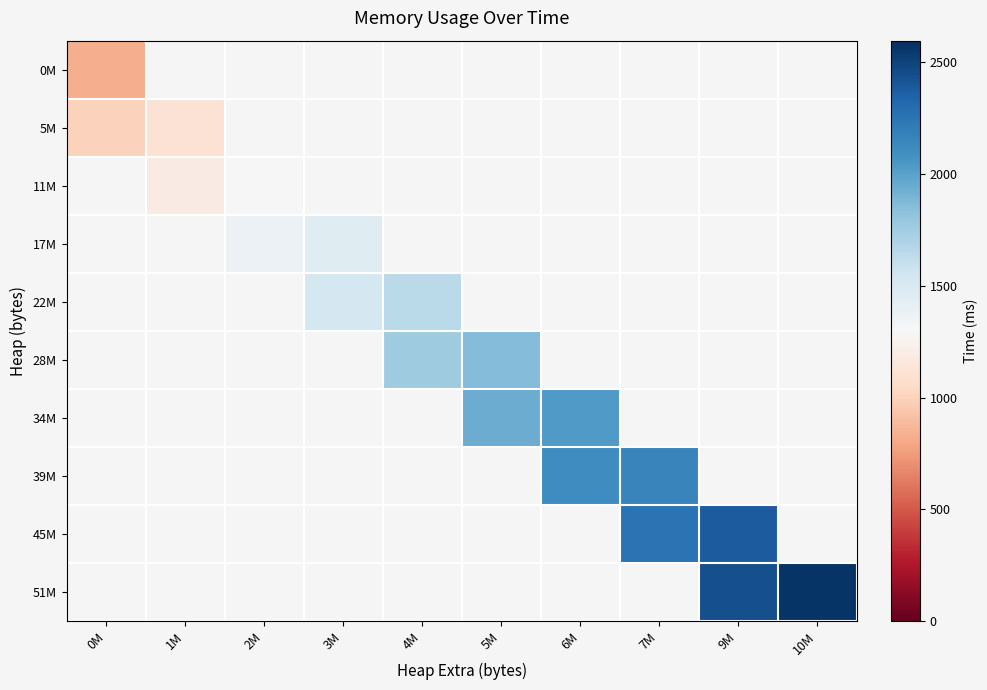

The 17M series shows 1458.0 at 3M. True or false?

True